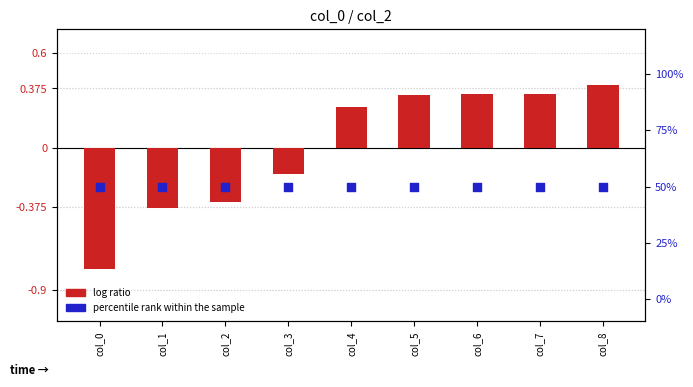

Which series reaches the minimum Y coordinate?

log ratio